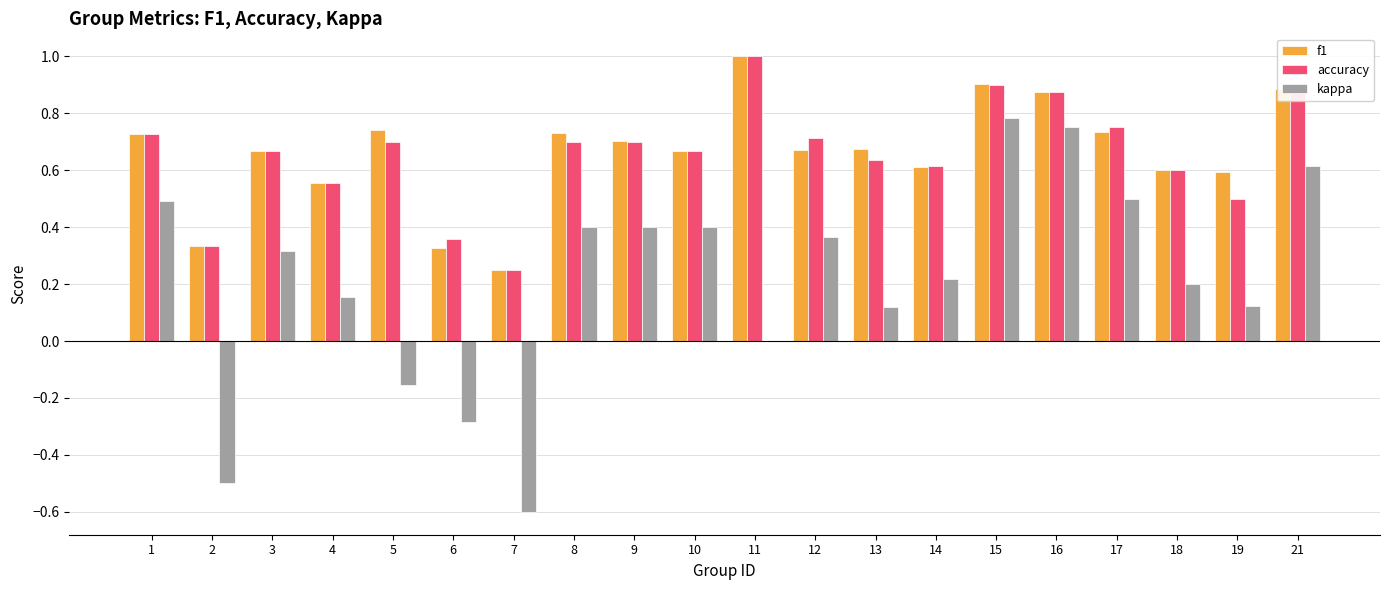

Is it true that f1 equals 0.8 at 4?

False